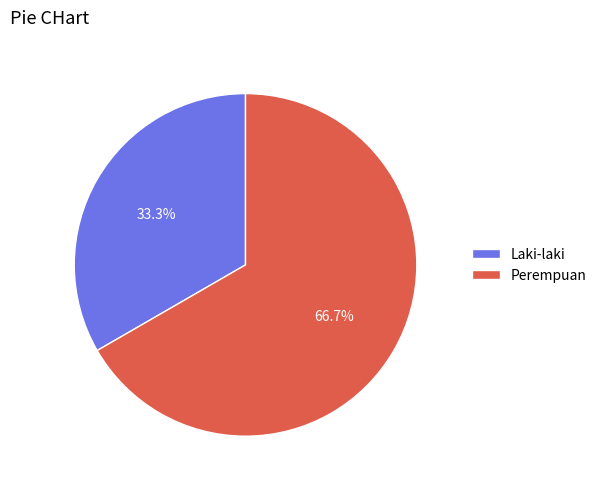

The Laki-laki slice represents 33% of the pie. True or false?

True